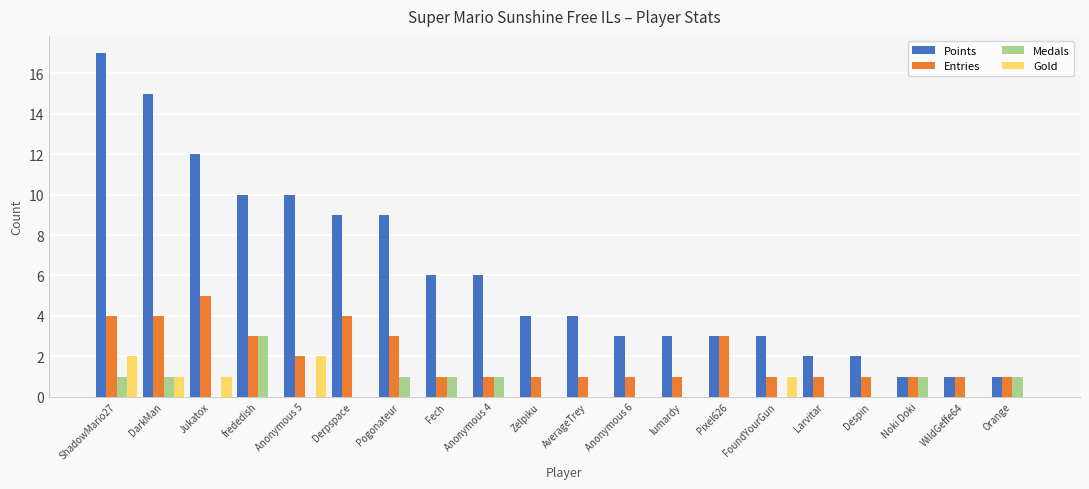

Reading left to right, transcribe all the data shown in this chart.

Points: ShadowMario27=17	DarkMan=15	Jukatox=12	frededish=10	Anonymous 5=10	Derpspace=9	Pogonateur=9	Fech=6	Anonymous 4=6	Zelpiku=4	AverageTrey=4	Anonymous 6=3	lumardy=3	Pixel626=3	FoundYourGun=3	Larvitar=2	Despin=2	Noki Doki=1	WildGeffe64=1	Orange=1
Entries: ShadowMario27=4	DarkMan=4	Jukatox=5	frededish=3	Anonymous 5=2	Derpspace=4	Pogonateur=3	Fech=1	Anonymous 4=1	Zelpiku=1	AverageTrey=1	Anonymous 6=1	lumardy=1	Pixel626=3	FoundYourGun=1	Larvitar=1	Despin=1	Noki Doki=1	WildGeffe64=1	Orange=1
Medals: ShadowMario27=1	DarkMan=1	Jukatox=0	frededish=3	Anonymous 5=0	Derpspace=0	Pogonateur=1	Fech=1	Anonymous 4=1	Zelpiku=0	AverageTrey=0	Anonymous 6=0	lumardy=0	Pixel626=0	FoundYourGun=0	Larvitar=0	Despin=0	Noki Doki=1	WildGeffe64=0	Orange=1
Gold: ShadowMario27=2	DarkMan=1	Jukatox=1	frededish=0	Anonymous 5=2	Derpspace=0	Pogonateur=0	Fech=0	Anonymous 4=0	Zelpiku=0	AverageTrey=0	Anonymous 6=0	lumardy=0	Pixel626=0	FoundYourGun=1	Larvitar=0	Despin=0	Noki Doki=0	WildGeffe64=0	Orange=0